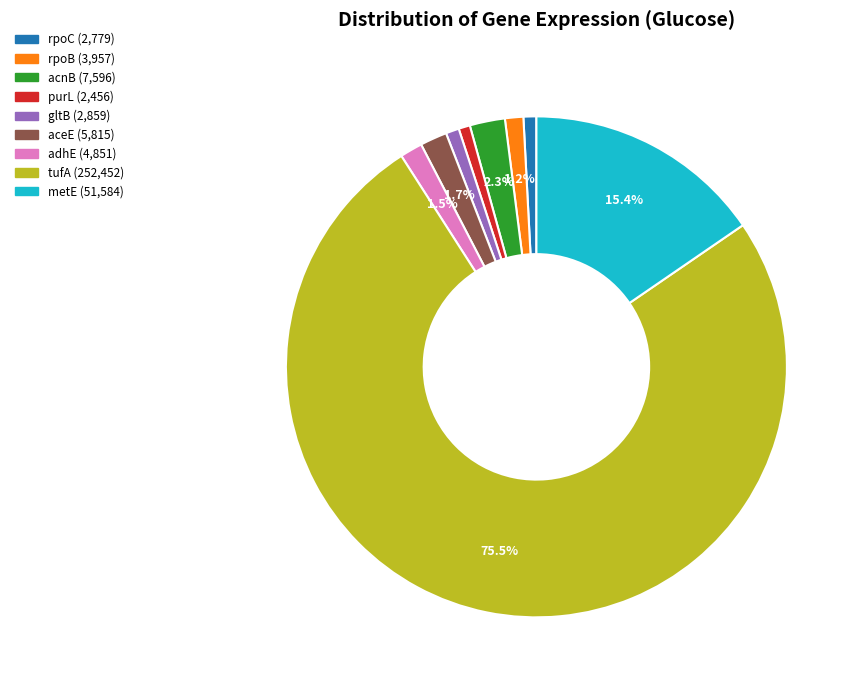

How many slices are in this pie chart?

9